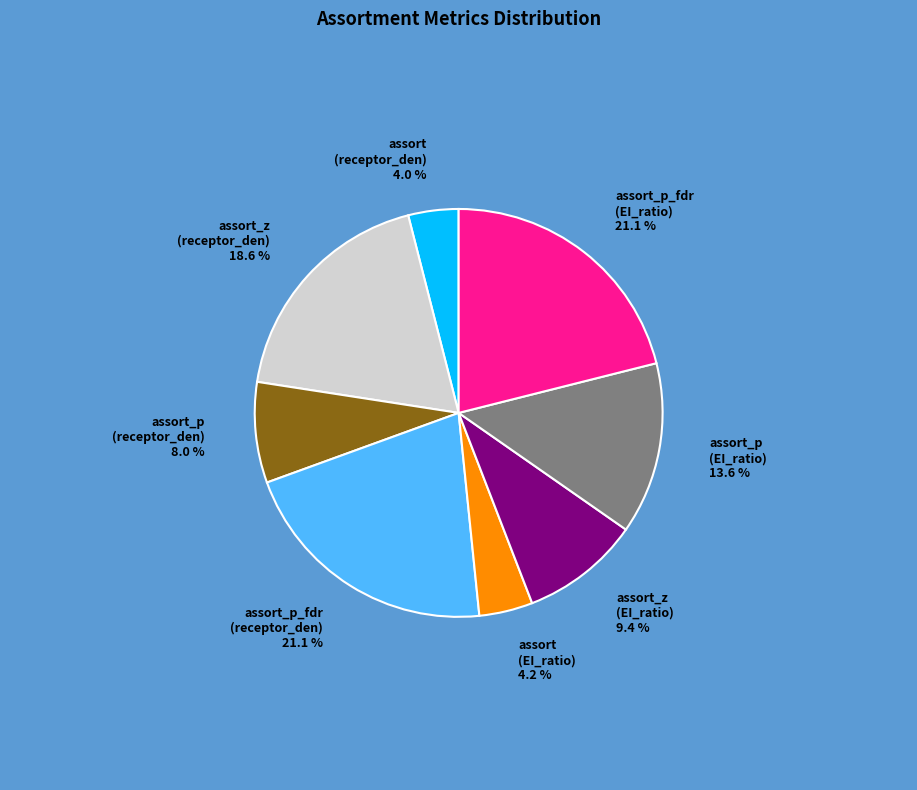

Does assort (receptor_den) account for over 50% of the chart?

No